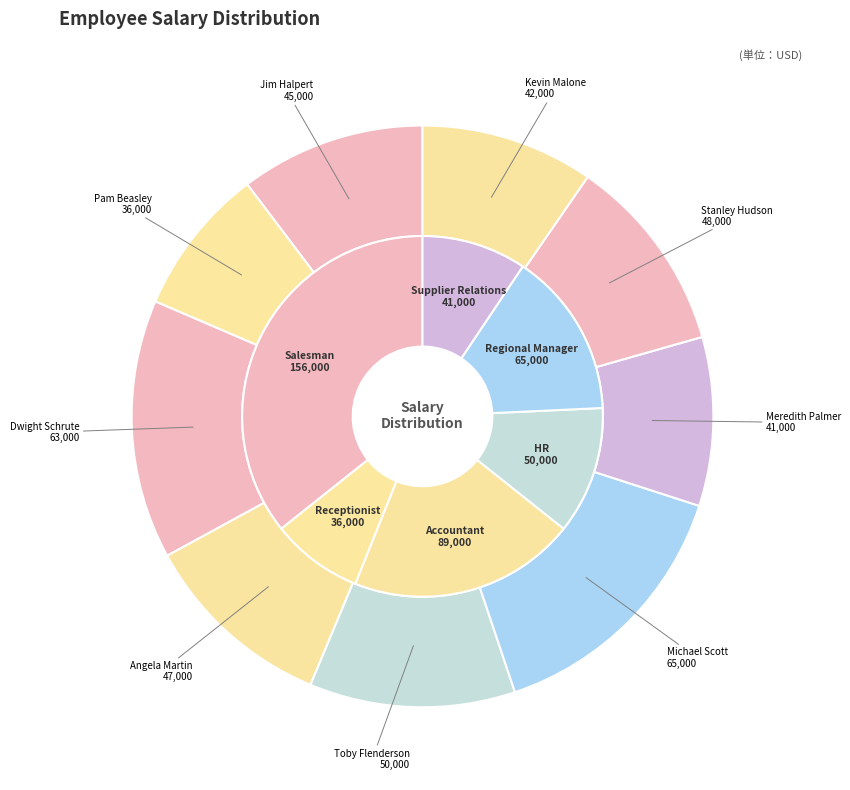

Rank the categories by value from highest to lowest.

Michael Scott, Dwight Schrute, Toby Flenderson, Stanley Hudson, Angela Martin, Jim Halpert, Kevin Malone, Meredith Palmer, Pam Beasley